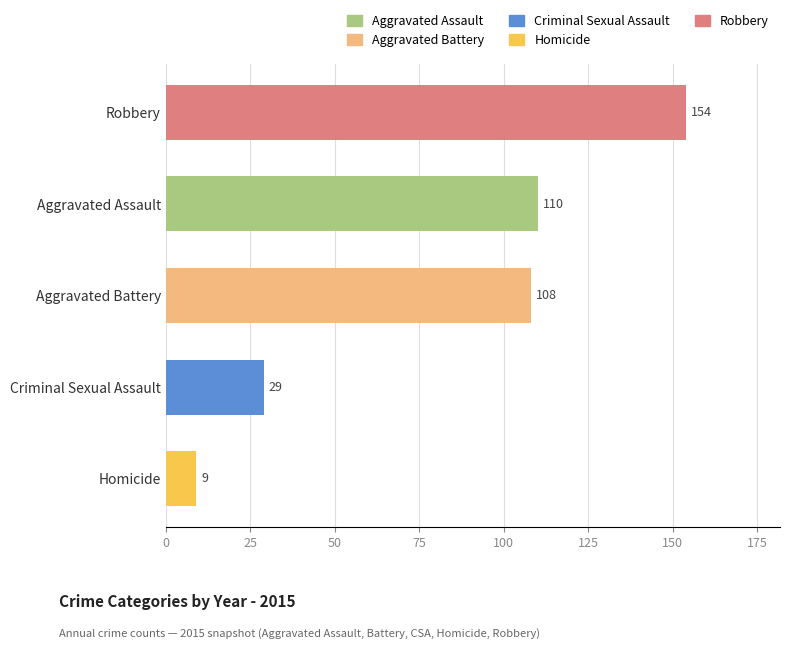

What is the label of the 4th bar from the bottom?

Aggravated Assault